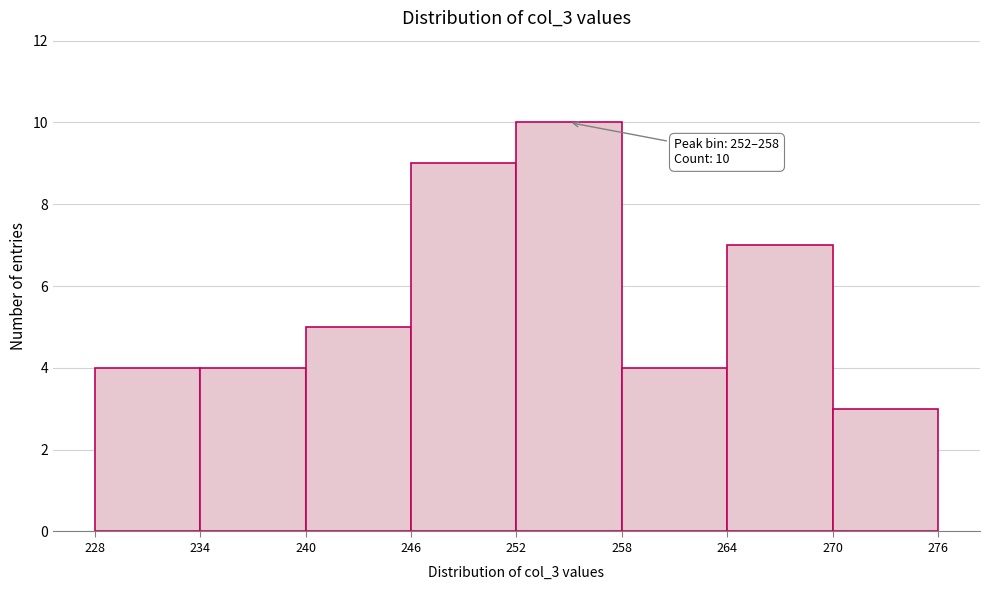

Over which range of the x-axis is the bar tallest?

252 to 258